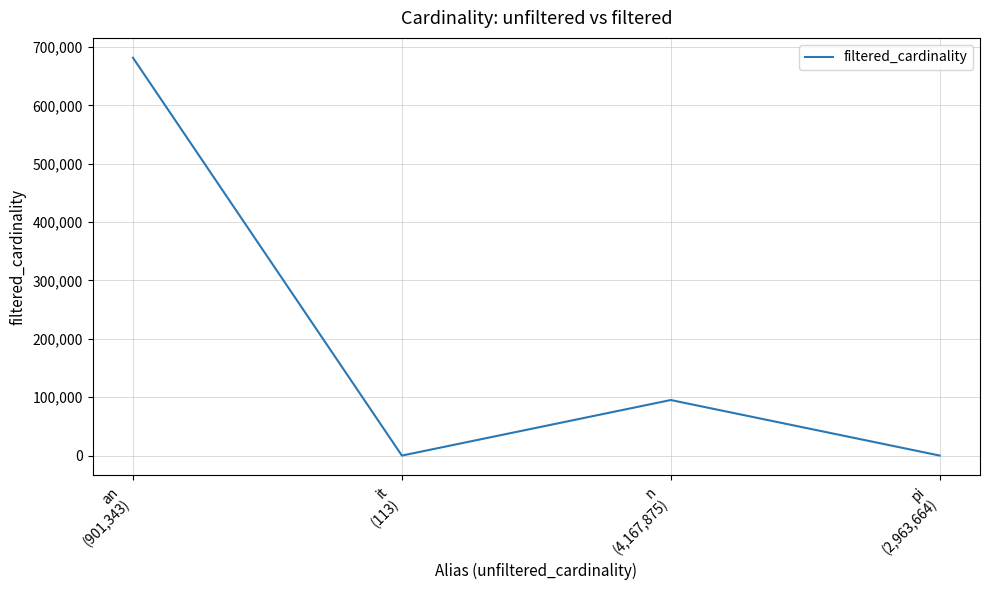

What is the maximum value shown in the chart?

681452